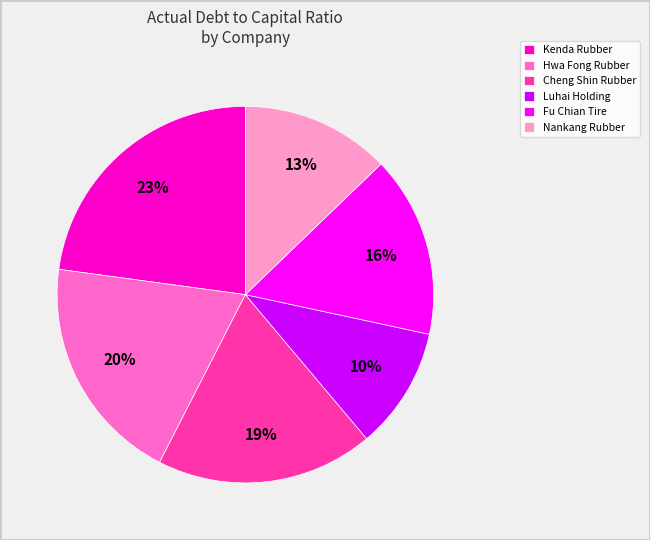

To the nearest percent, what is the average slice percentage?

17%